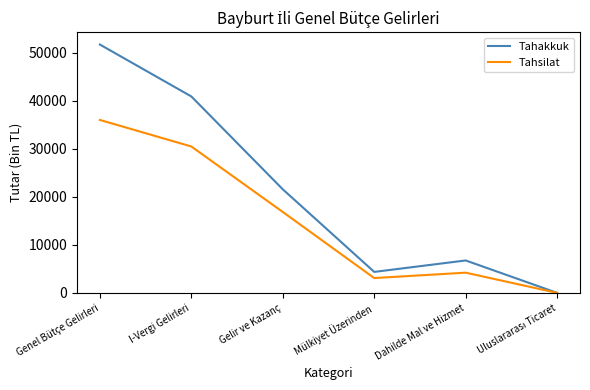

True or false: Tahakkuk has more than 0 points higher than both neighbors.

True